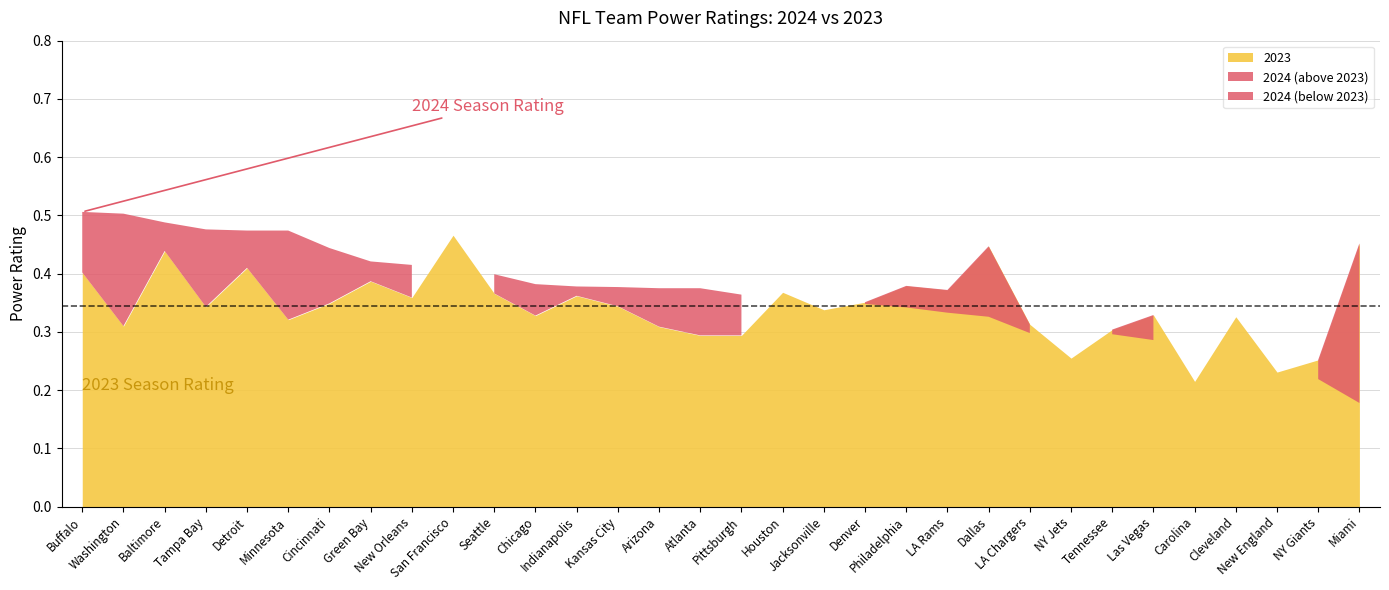

Rank the series by their average value, from highest to lowest.

2024, 2023